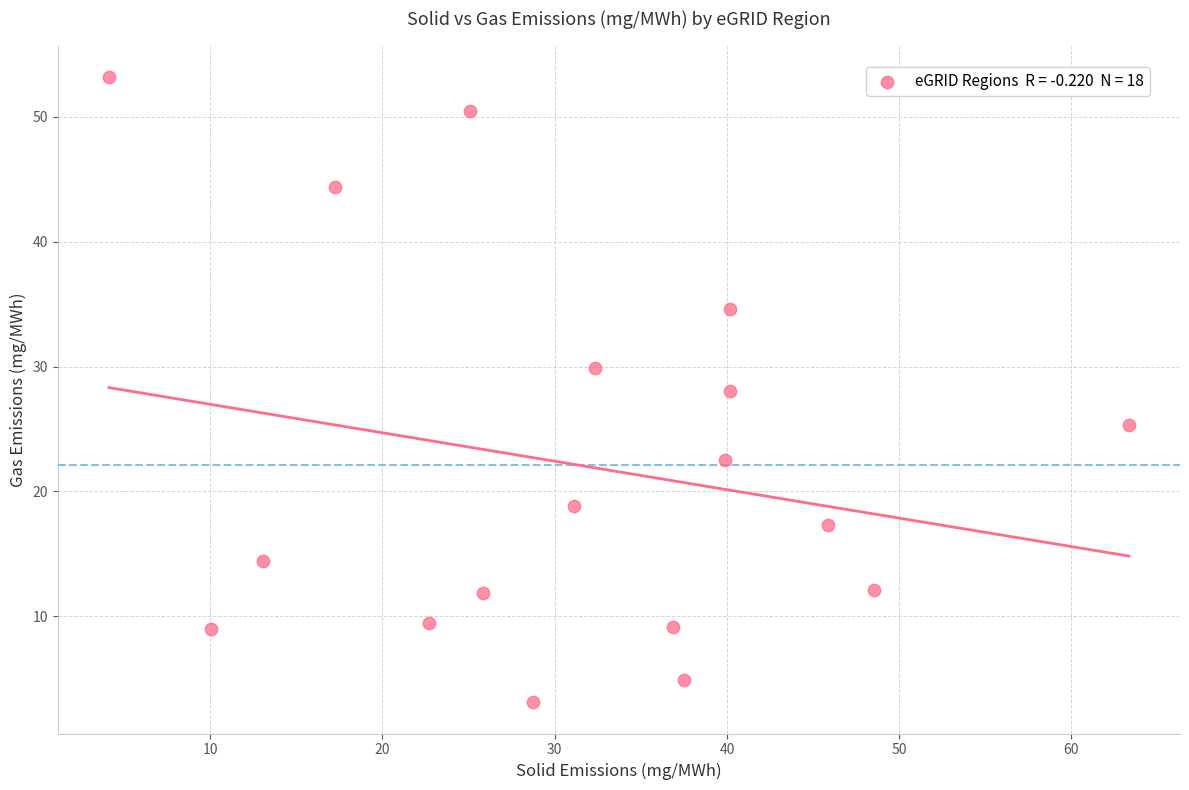

What is the range of X values (max minus min)?

59.2